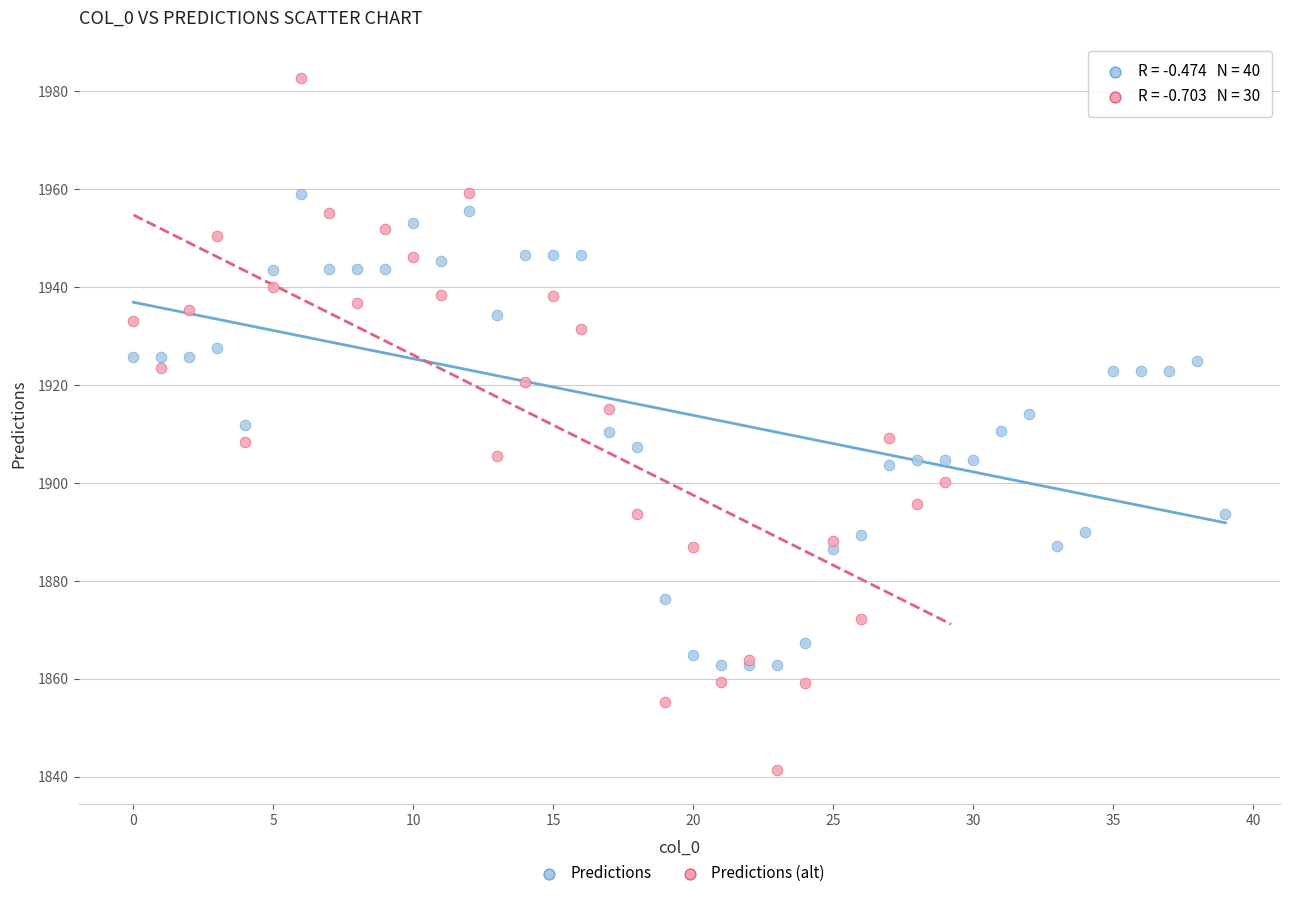

Which series contains the lowest Y value?

Predictions (alt)